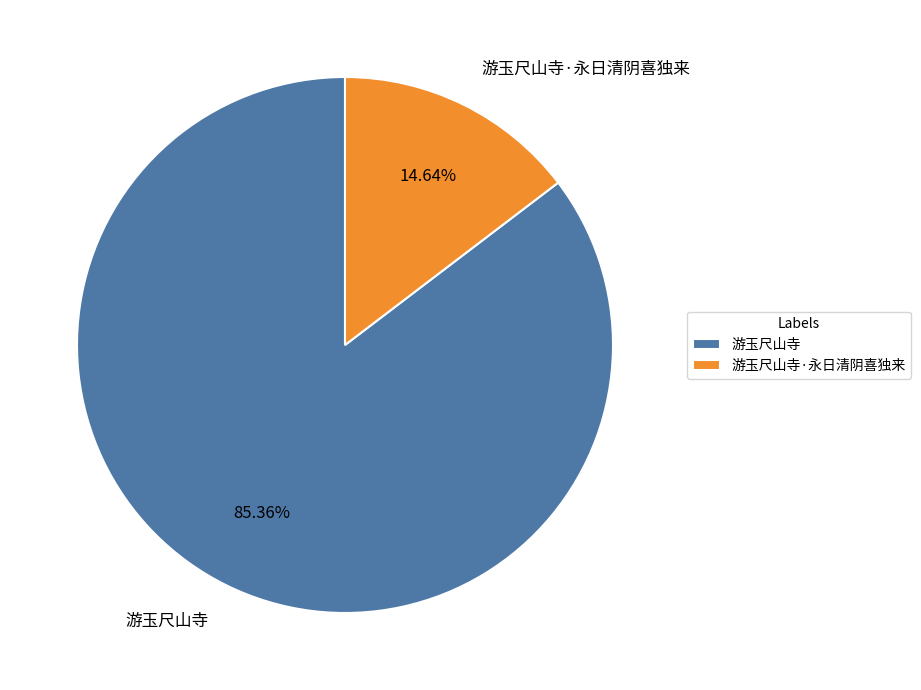

How many slices are in this pie chart?

2